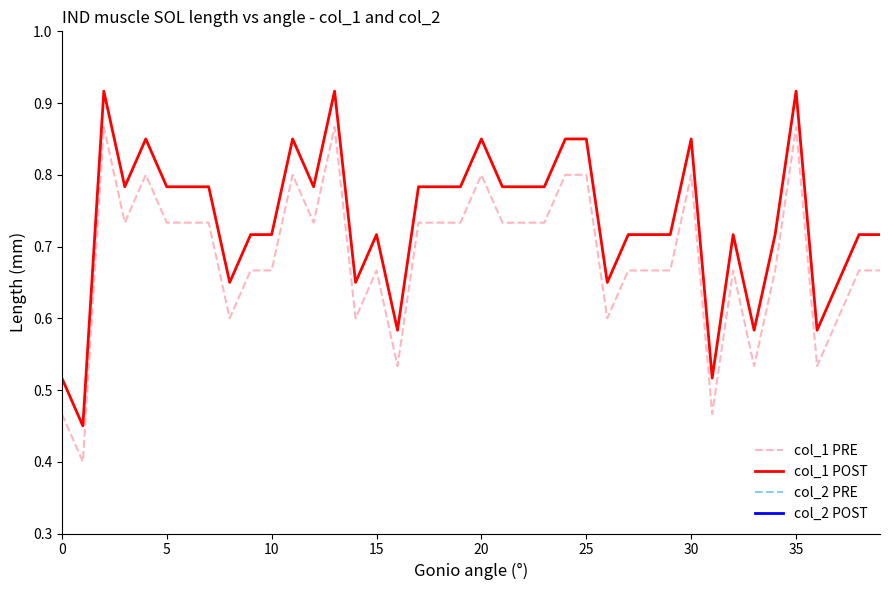

True or false: col_1 PRE has a value of 0.2 at 30.

False